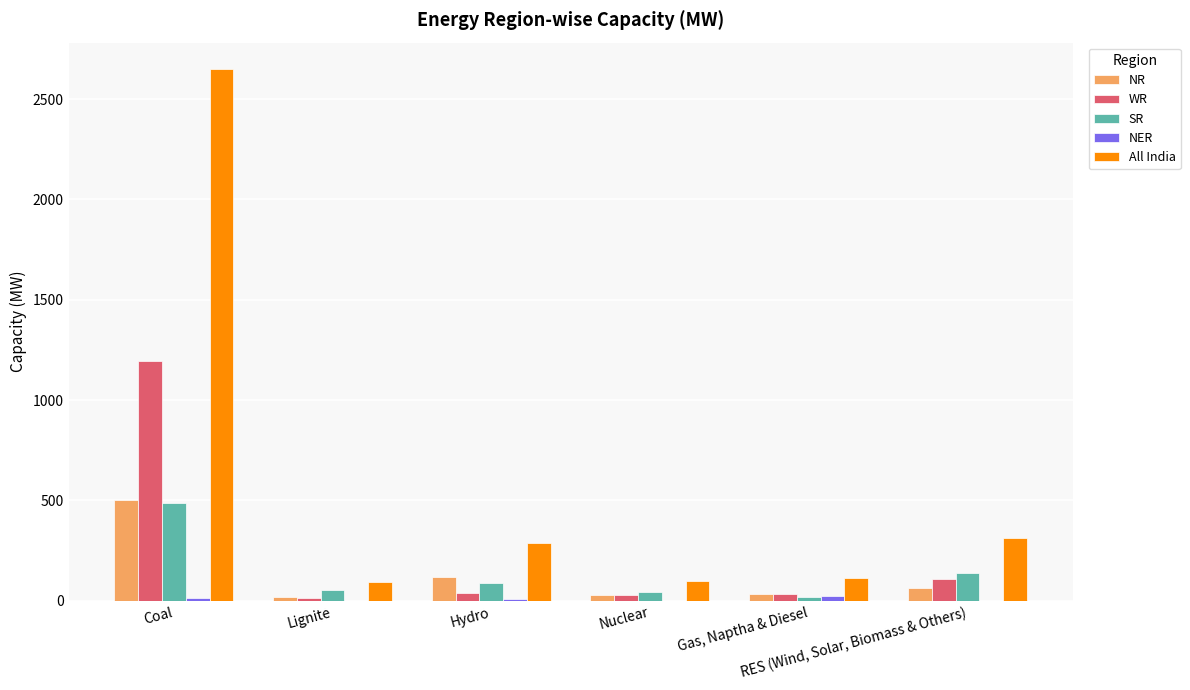

The SR series shows 55 at Lignite. True or false?

True